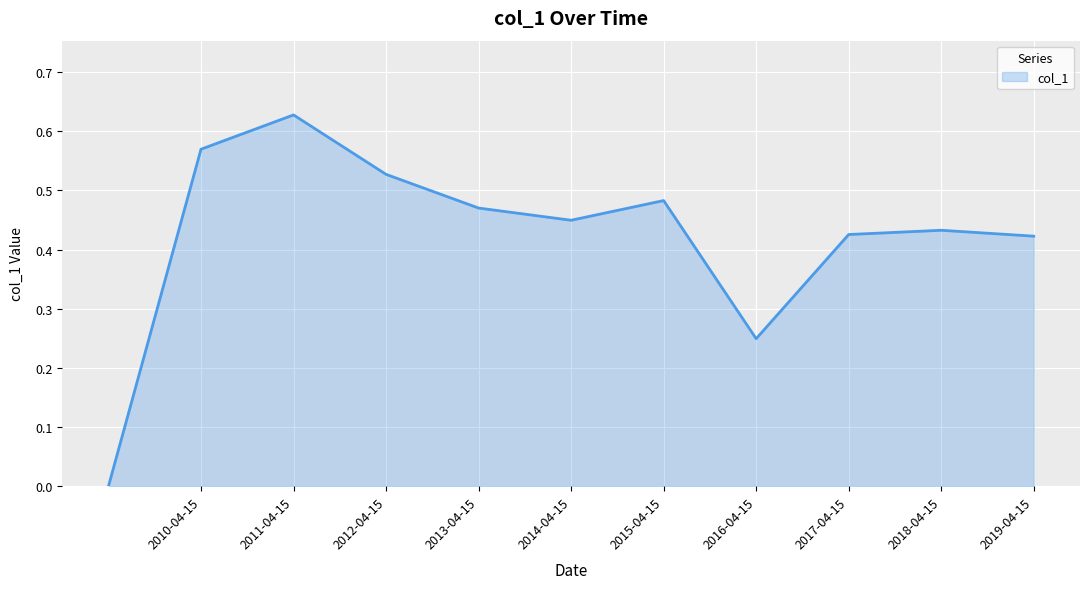

Reading left to right, list all the values displayed in this chart.

0.0	0.6	0.6	0.5	0.5	0.4	0.5	0.2	0.4	0.4	0.4